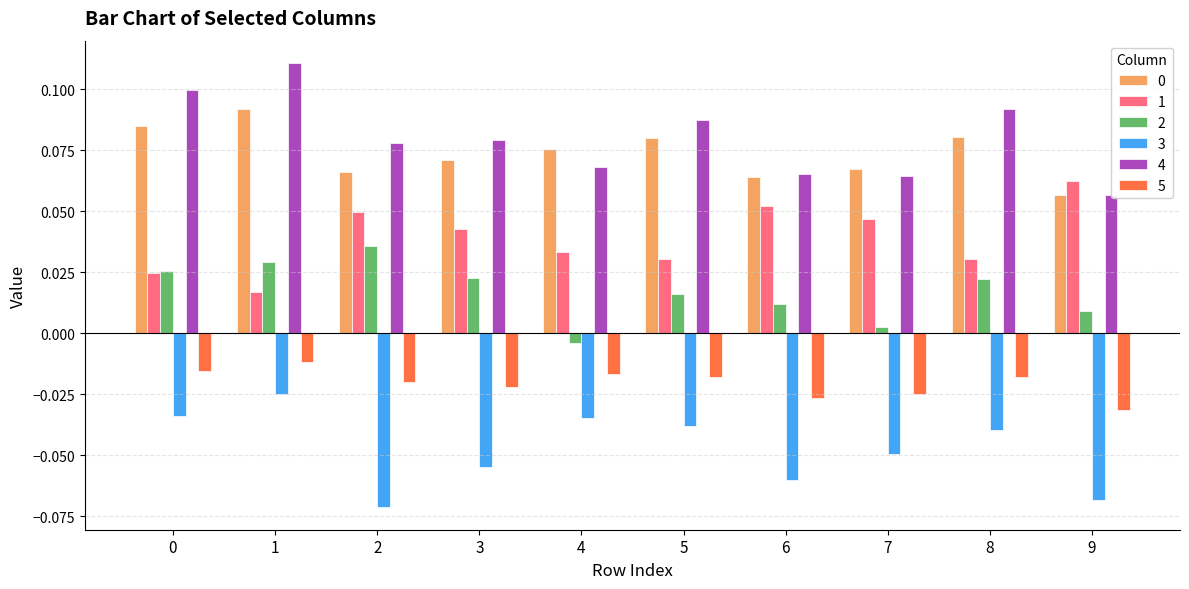

What is the difference between the highest and lowest values at 6?

0.1